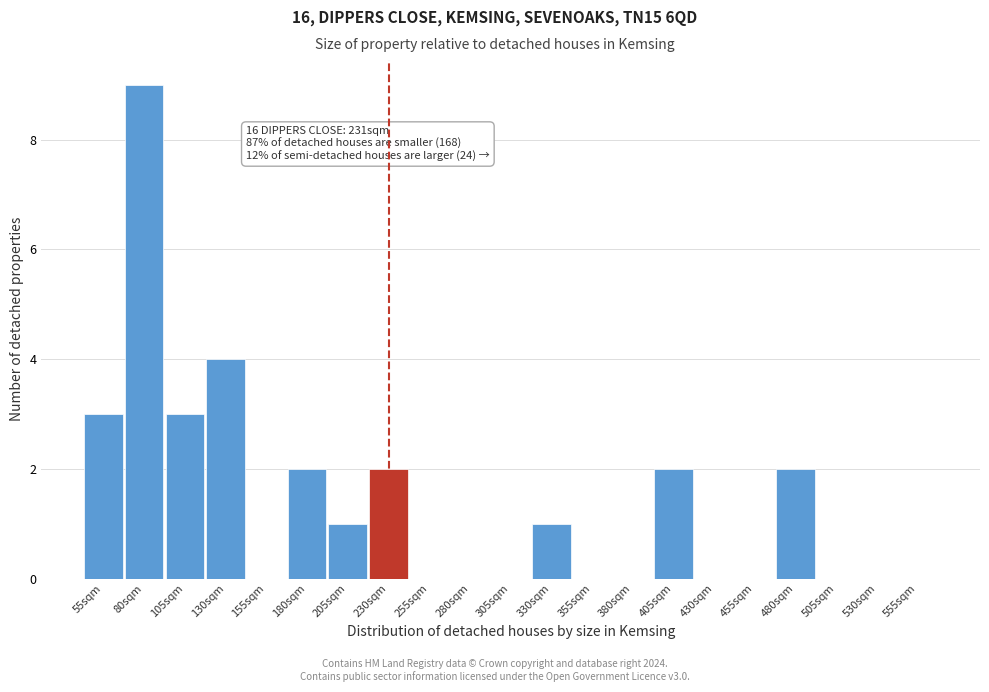

Reading right to left, extract all data points from this chart.

555sqm=0	530sqm=0	505sqm=0	480sqm=2	455sqm=0	430sqm=0	405sqm=2	380sqm=0	355sqm=0	330sqm=1	305sqm=0	280sqm=0	255sqm=0	230sqm=2	205sqm=1	180sqm=2	155sqm=0	130sqm=4	105sqm=3	80sqm=9	55sqm=3